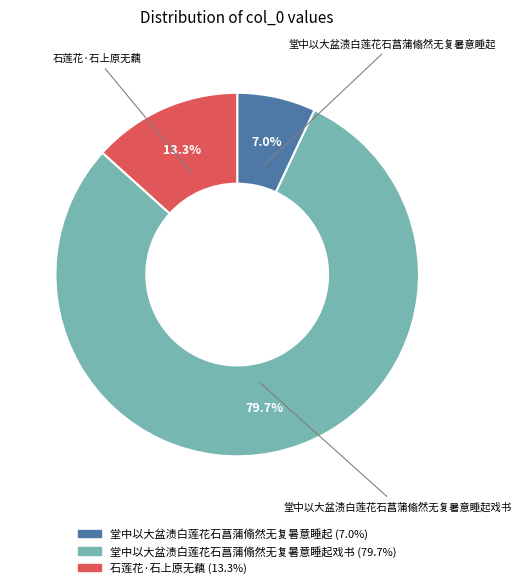

Is there a majority slice in this chart?

Yes